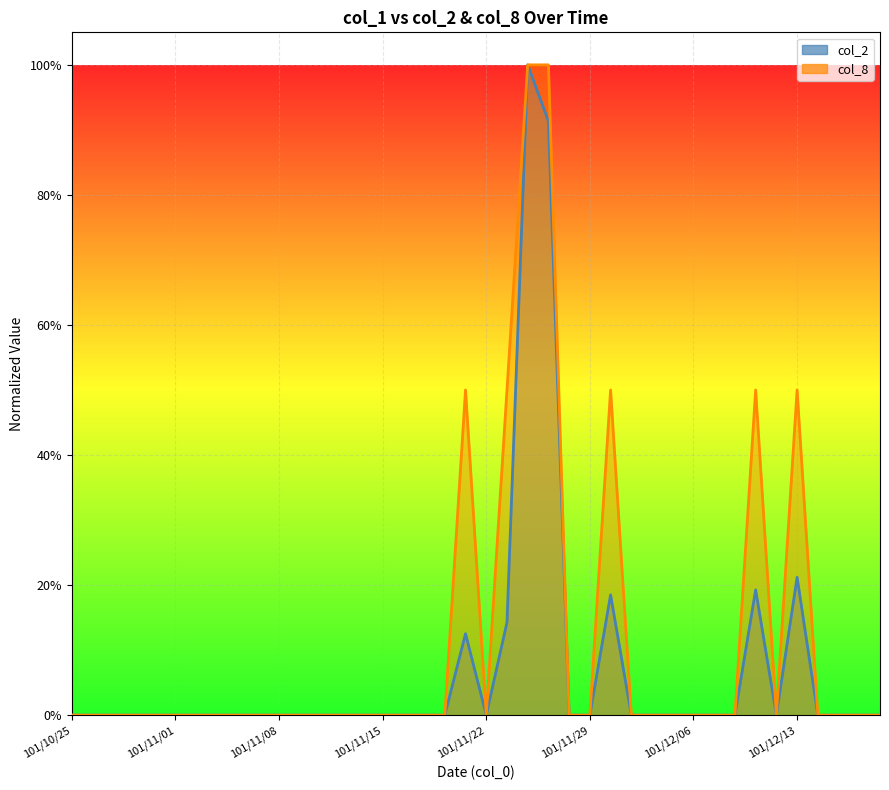

Between 20 and 38, which series saw the biggest shift?

col_2 line